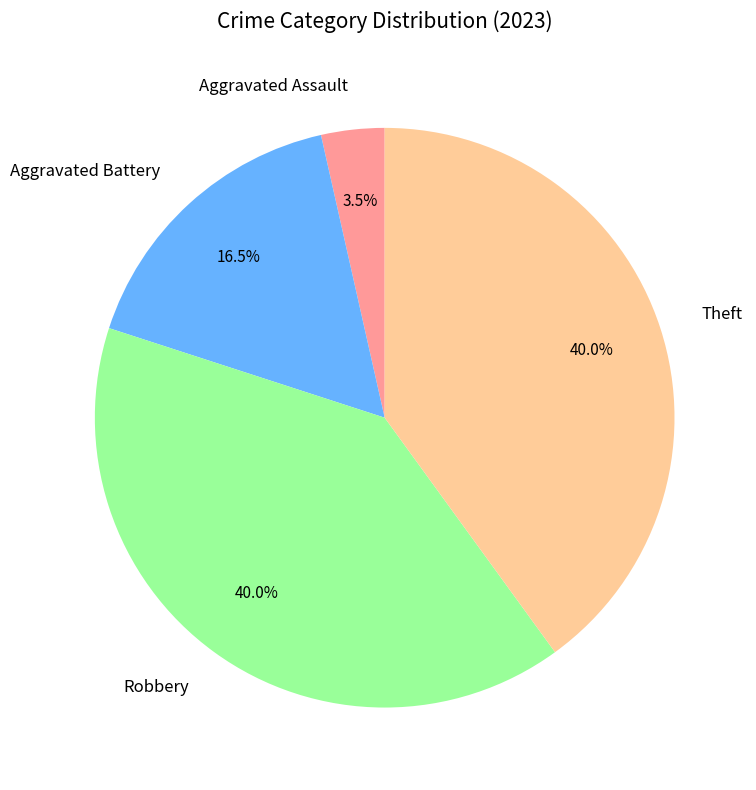

How many segments does this pie chart have?

4